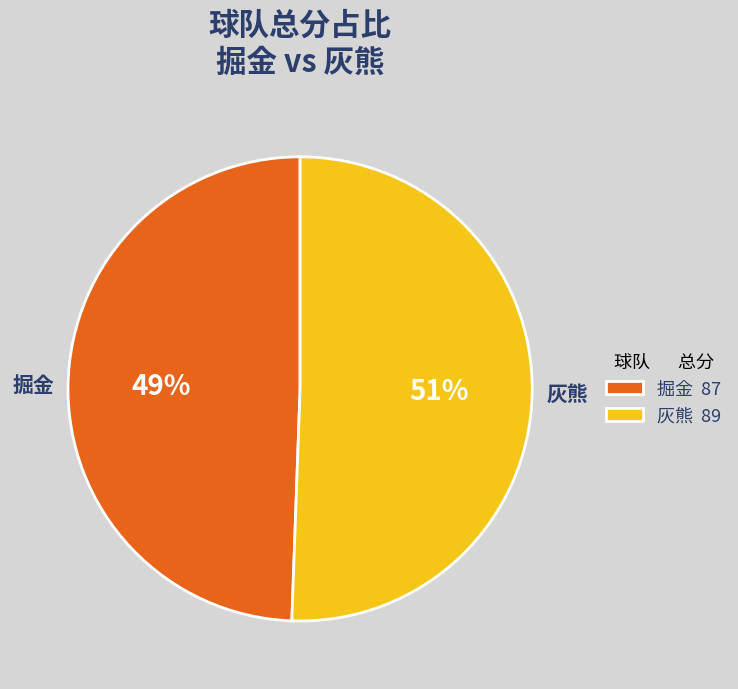

Which has a higher value, 掘金 or 灰熊?

灰熊